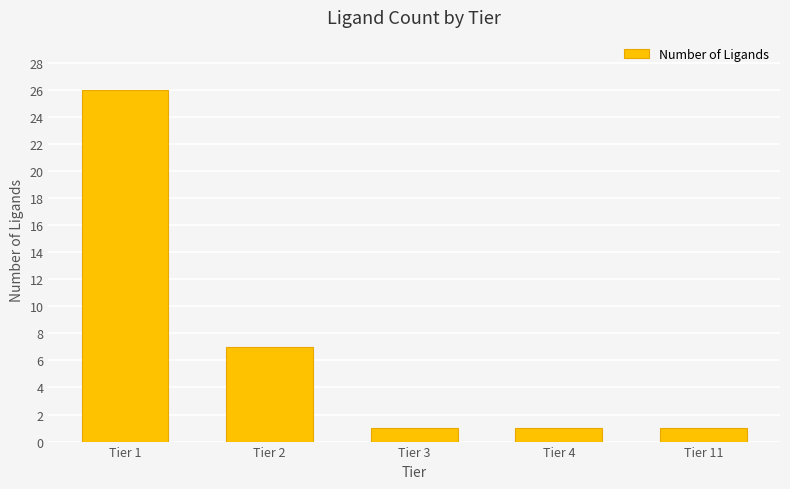

Reading right to left, what are all the values shown in this chart?

Tier 11=1	Tier 4=1	Tier 3=1	Tier 2=7	Tier 1=26